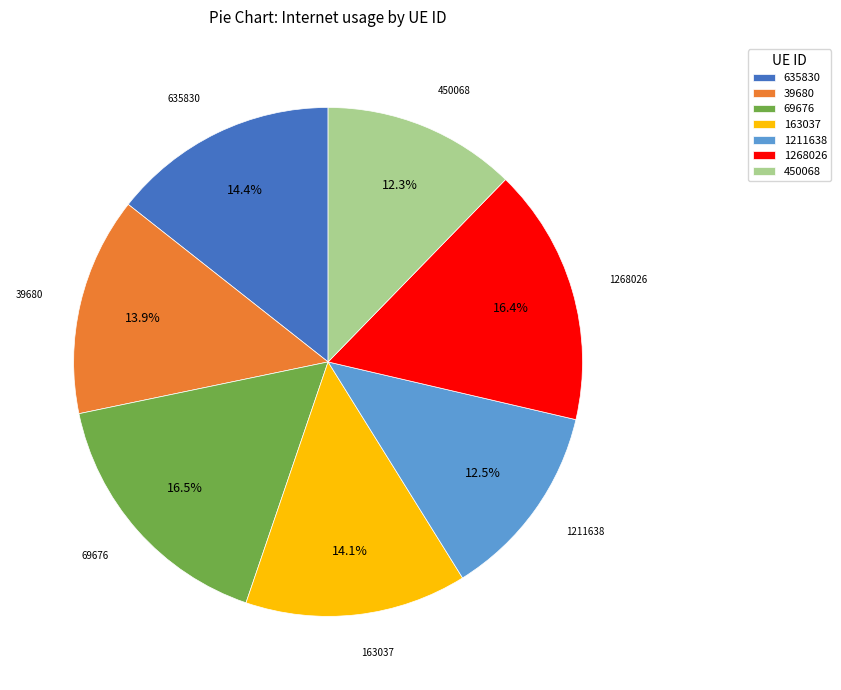

To the nearest percent, what portion does 1268026 represent?

16%